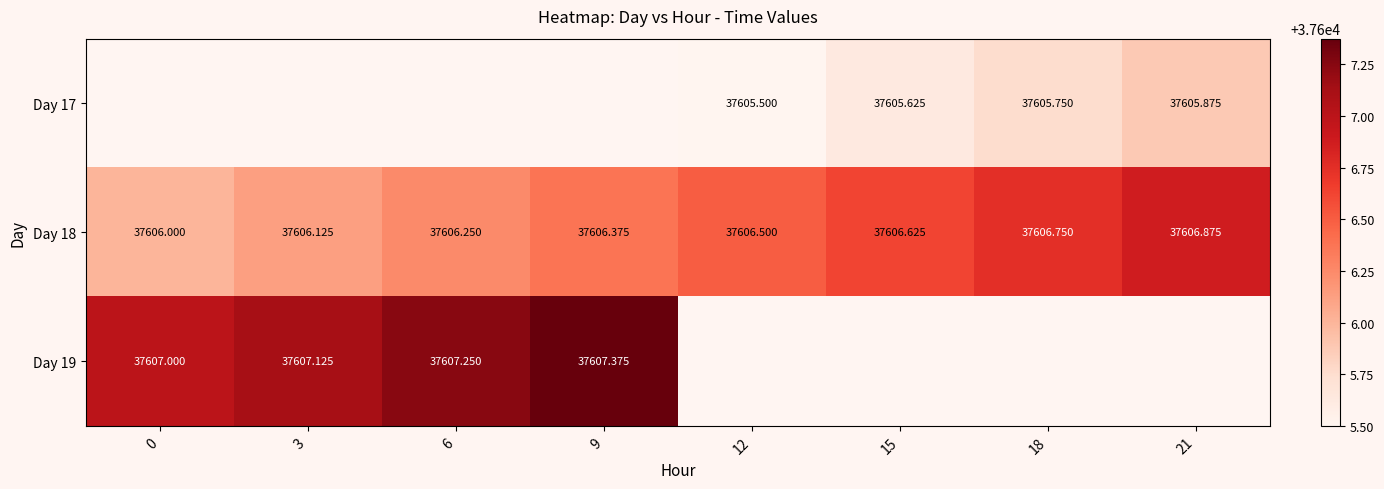

What is the difference between the second highest and minimum values in the Day 18 series?

0.8